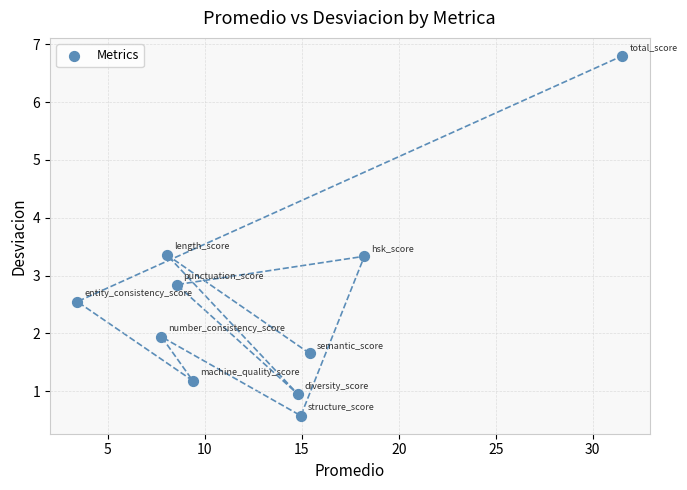

What is the range of X values (max minus min)?

28.1